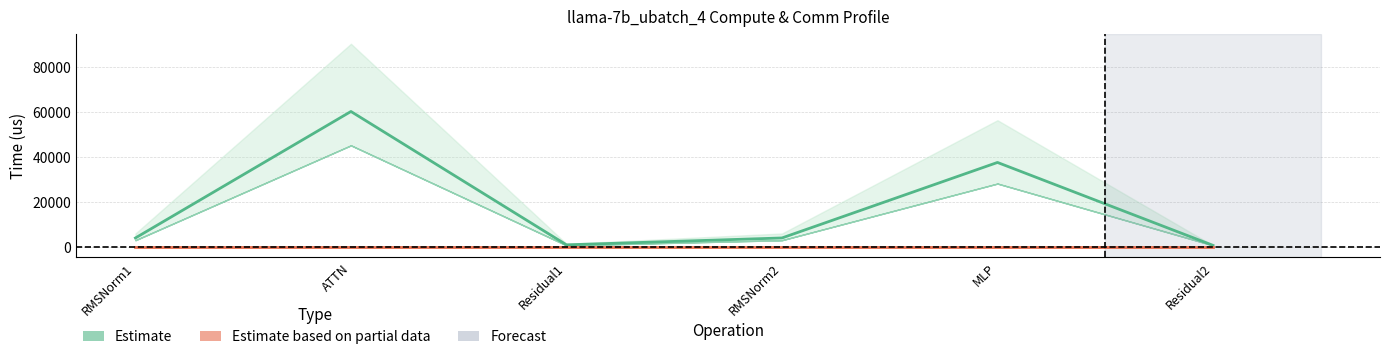

Which category has the lowest value across all series?

RMSNorm1